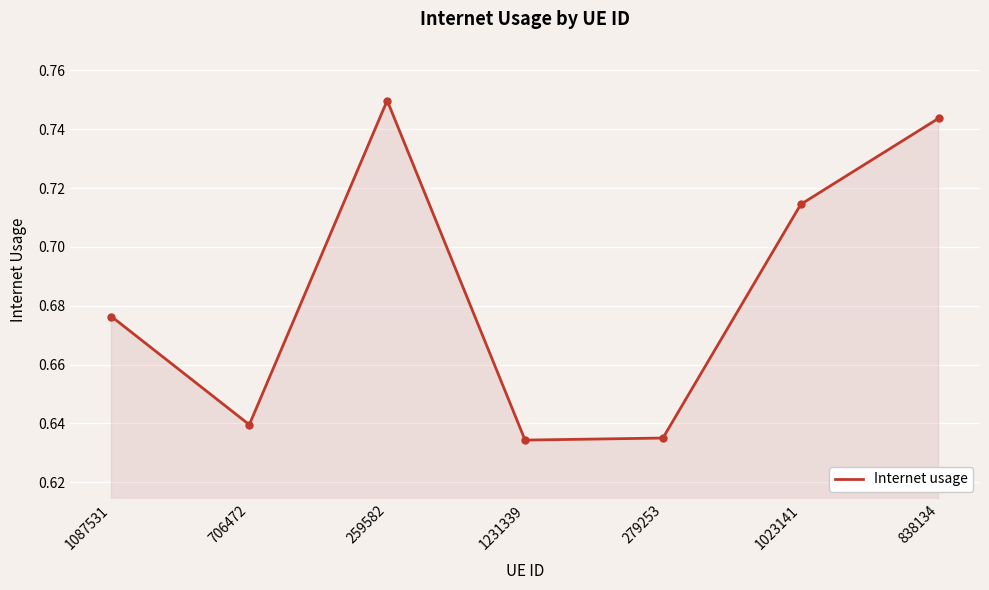

What position from the left is 279253?

5